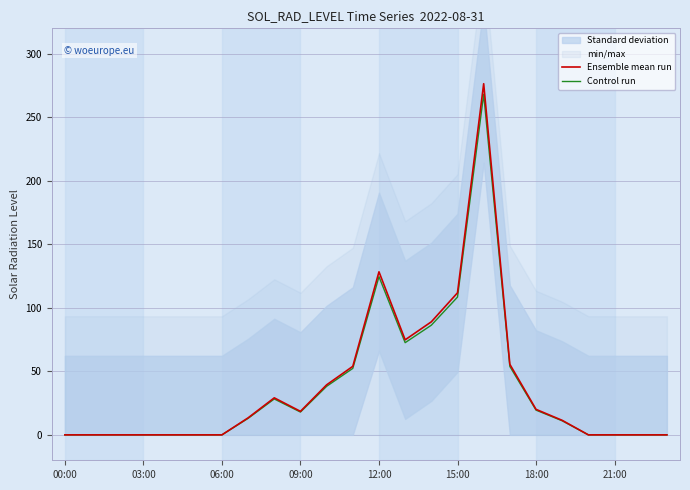

Rank the series by their average value, from highest to lowest.

Ensemble mean run, Control run